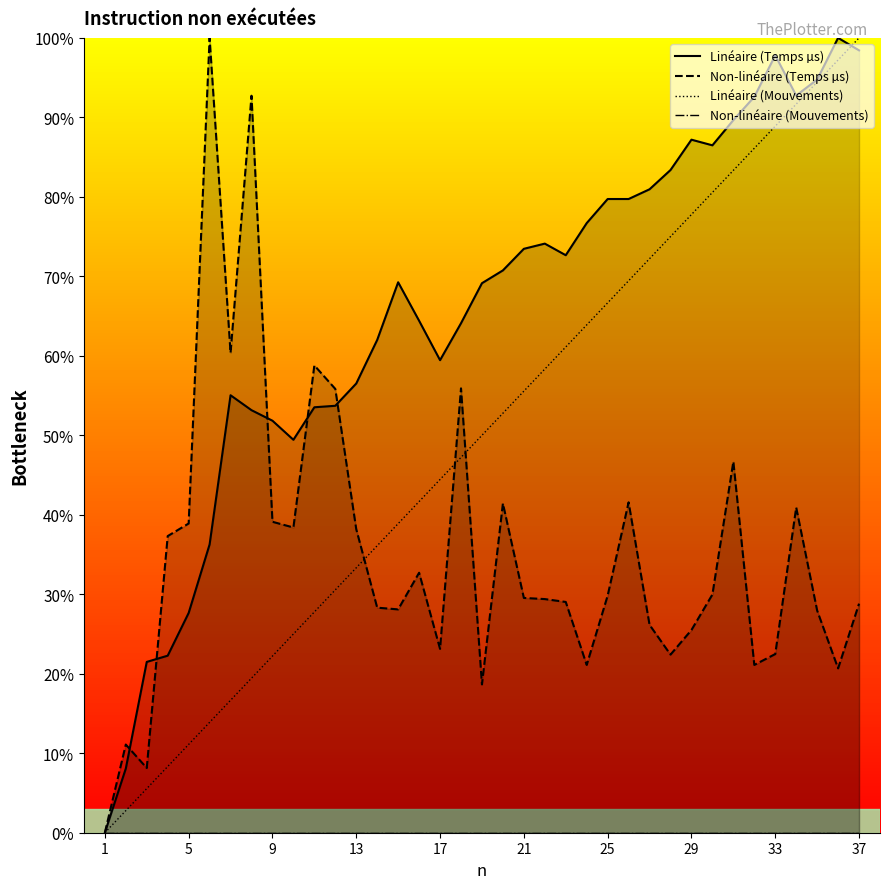

List the series in order of their overall mean, lowest first.

Non-linéaire (Mouvements), Non-linéaire (Temps µs), Linéaire (Mouvements), Linéaire (Temps µs)